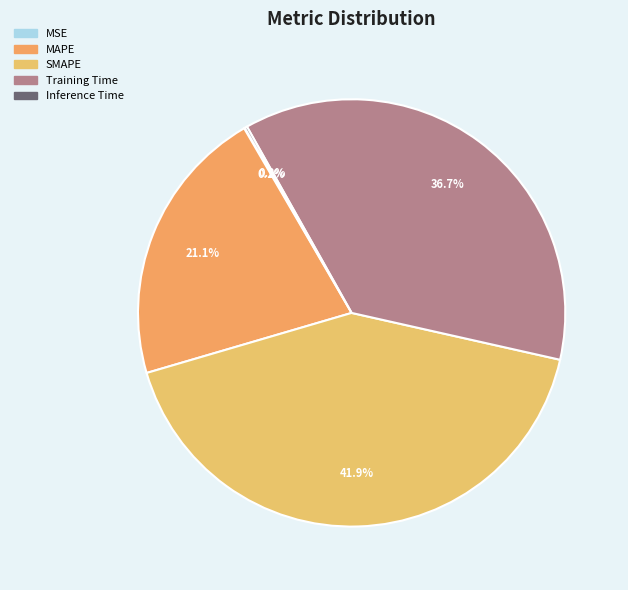

Combined, what portion of the pie is Training Time and Inference Time?

36.9%